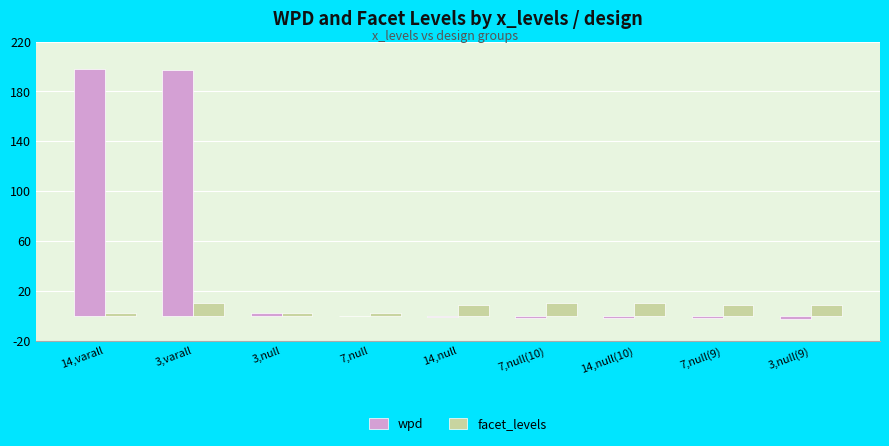

What is the approximate value of wpd at 14,varall?

198.3